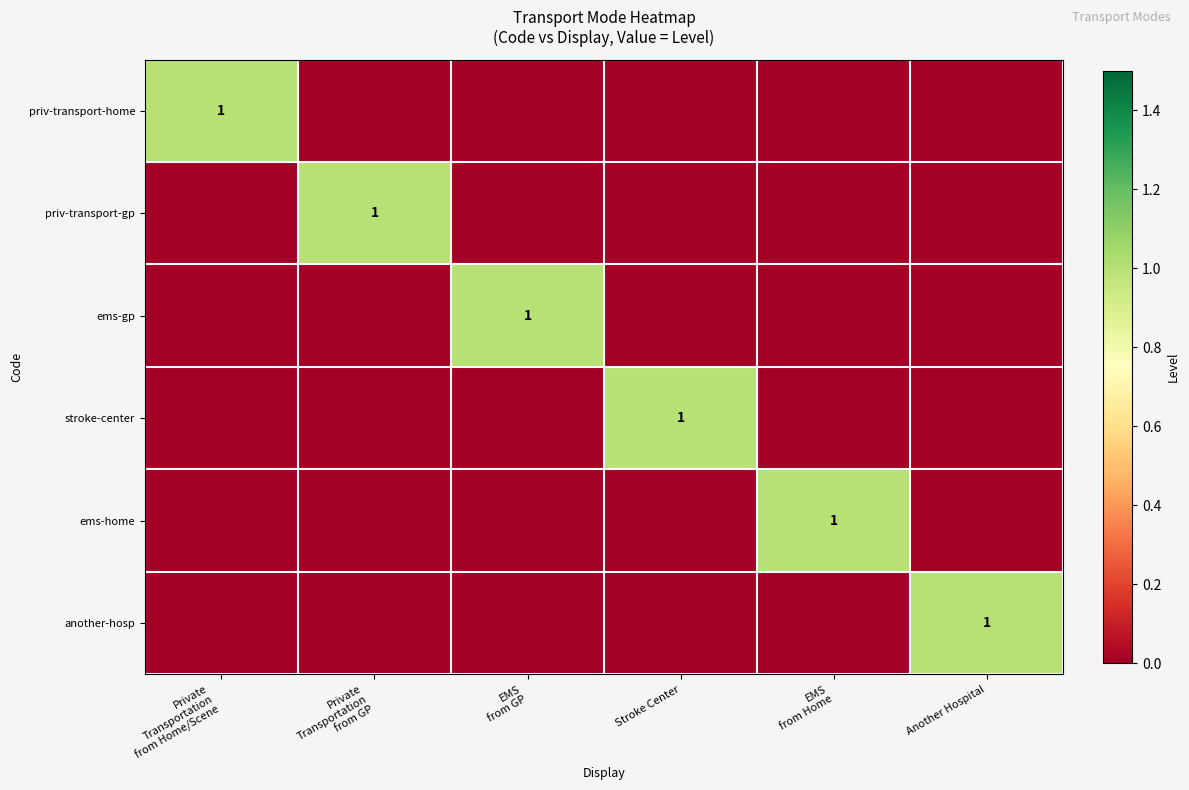

Which label corresponds to the largest value in the chart?

Private
Transportation
from Home/Scene